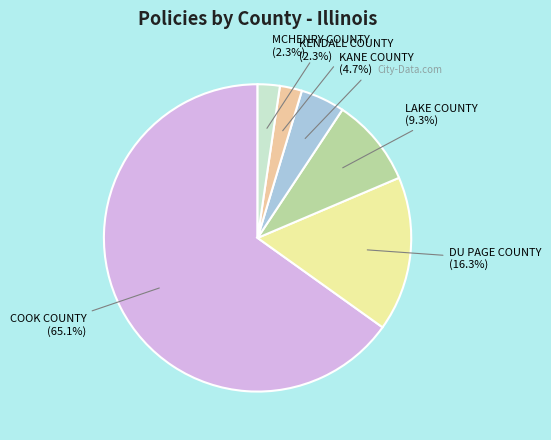

How many segments does this pie chart have?

6